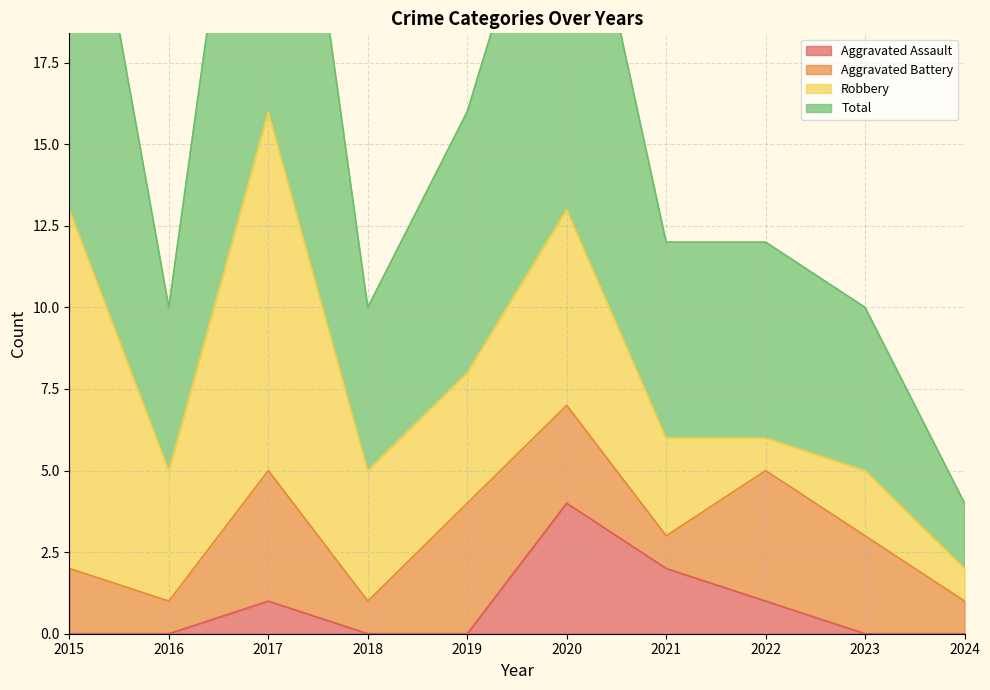

True or false: Aggravated Assault and Total cross at least once.

False